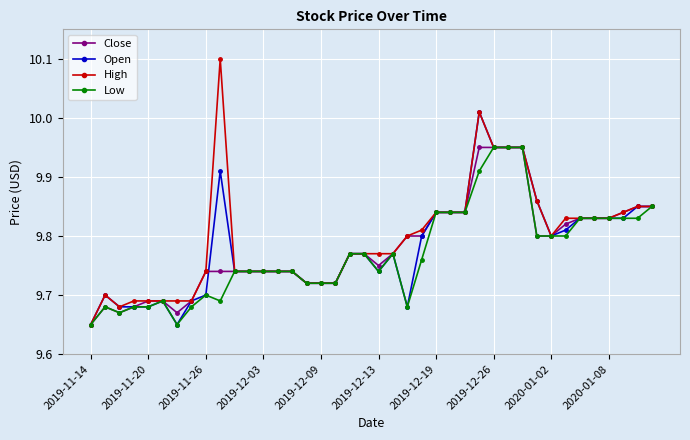

Which series has the largest range (max minus min)?

High